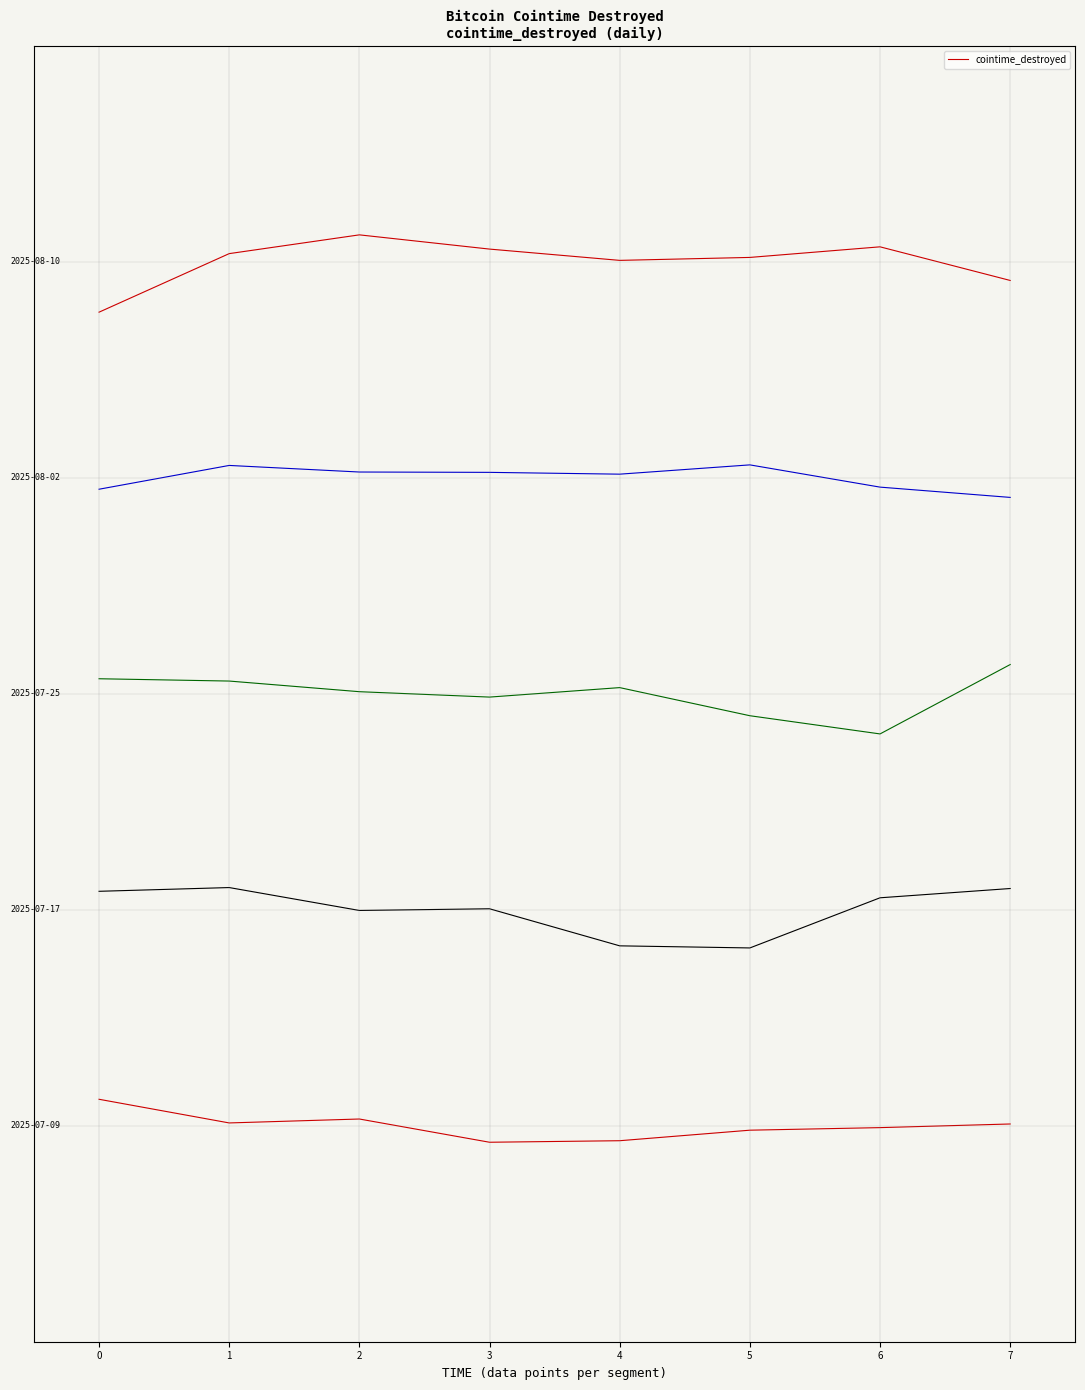

What is the maximum value shown in the chart?

4.1